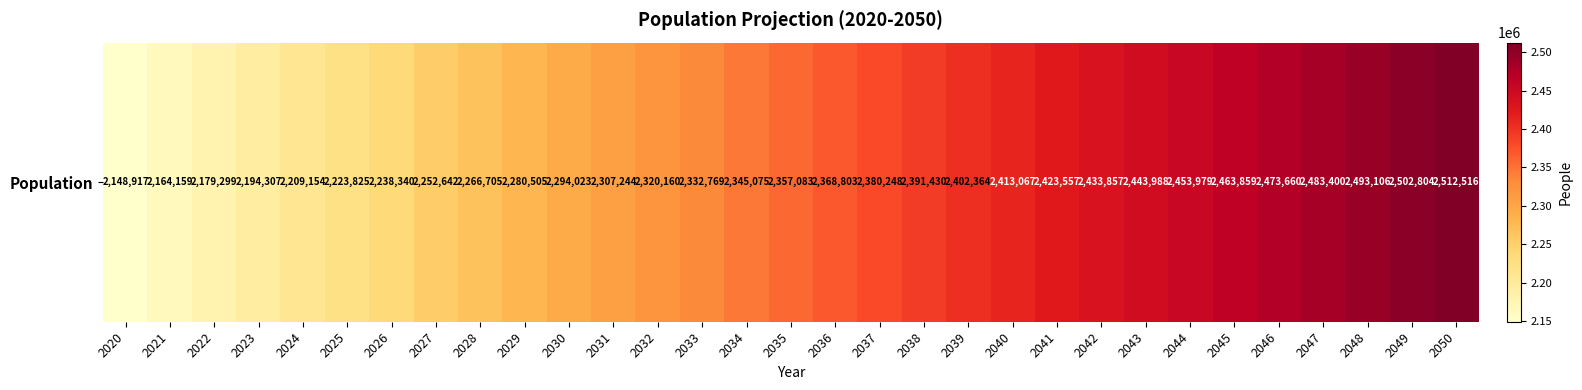

How many distinct data groups are displayed?

1